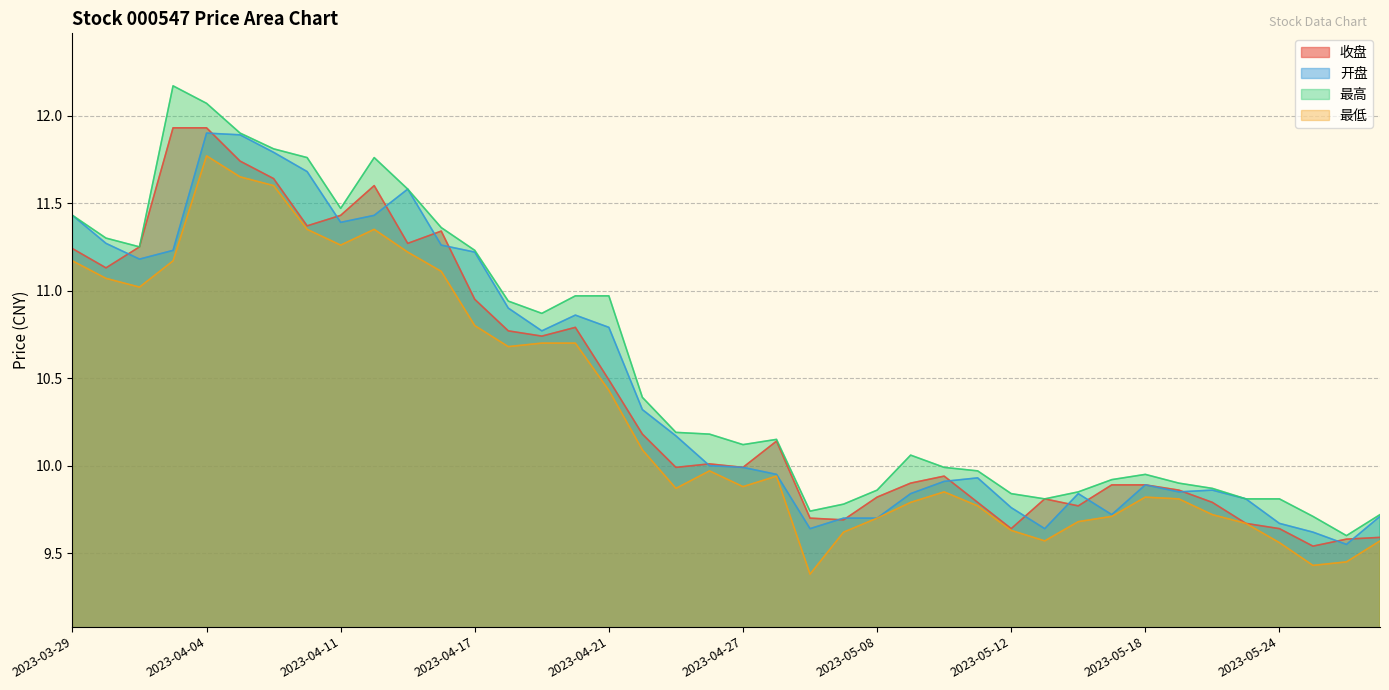

True or false: 收盘 and 最低 intersect in this chart.

False